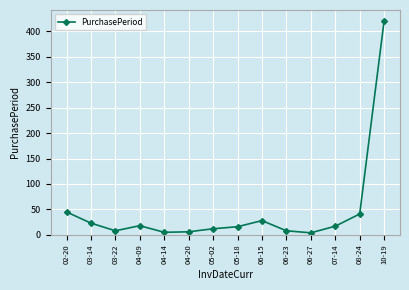

At which label is the value closest to 212?

02-20